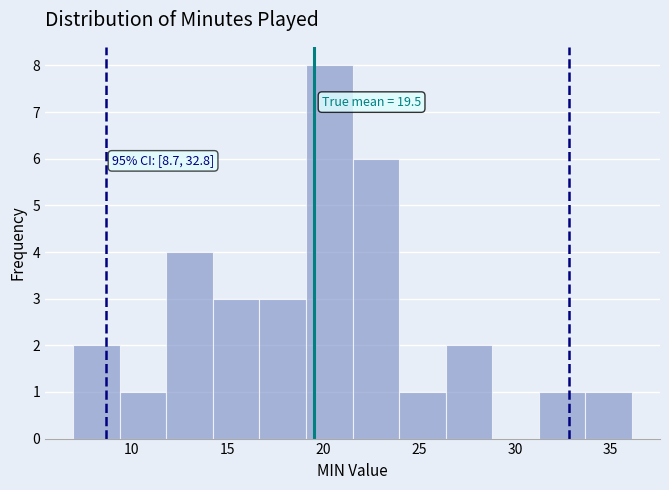

Over which range of the x-axis is the bar tallest?

19.0 to 21.5